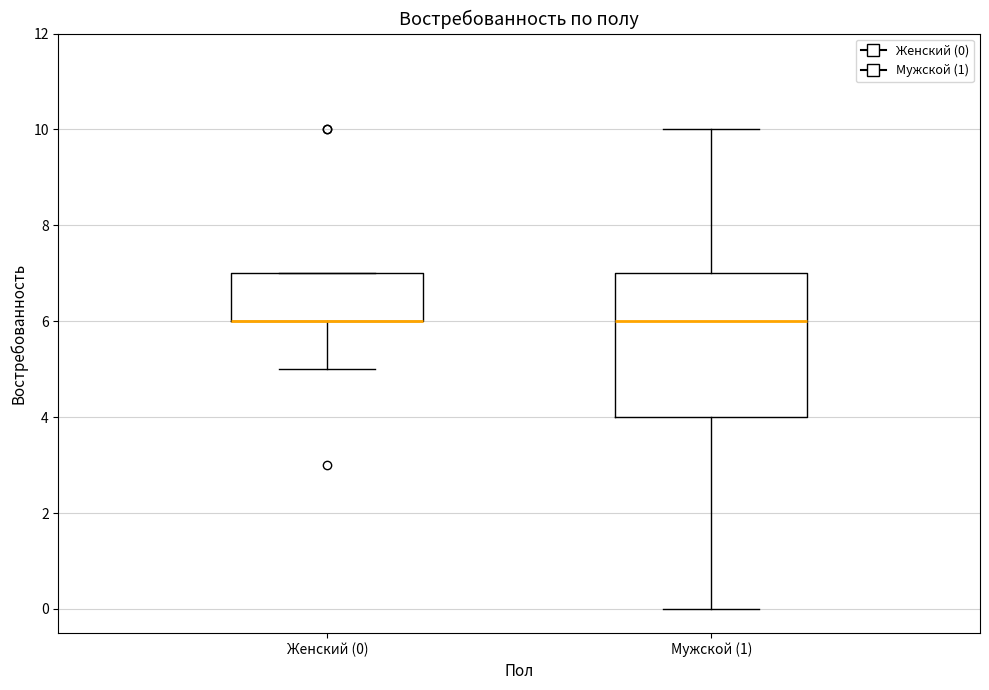

Where does the lower whisker of the box for Женский (0) end on the y-axis? The values are not printed on the chart, so give them approximately, as read against the axis.

5